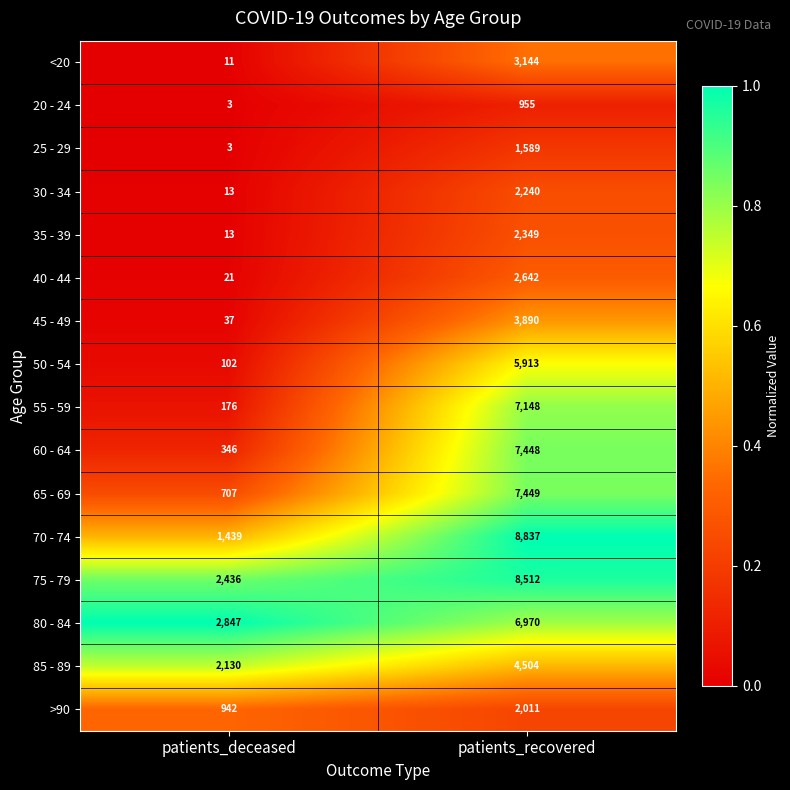

What is the total value across all series at patients_deceased?

11226